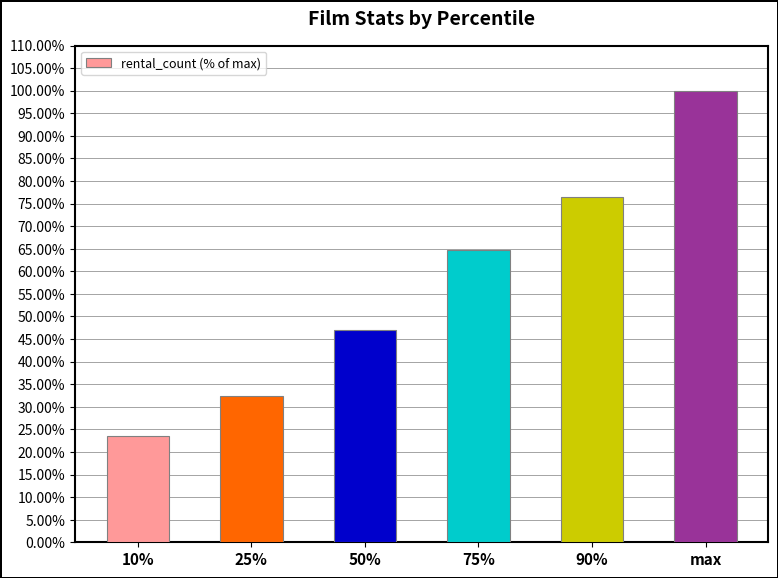

What position from the left is 25%?

2